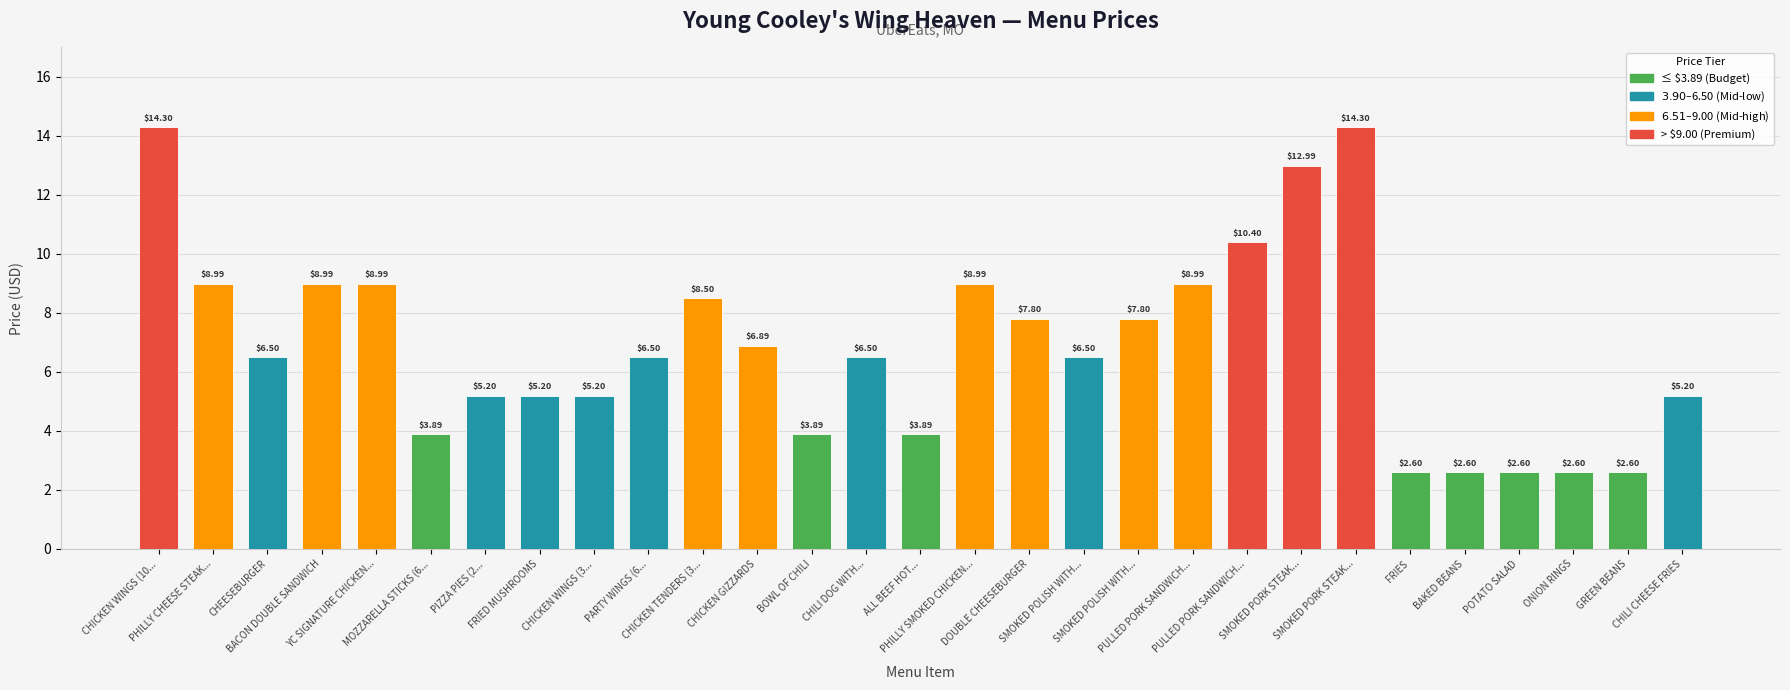

At which category does the chart reach its minimum across all series?

FRIES